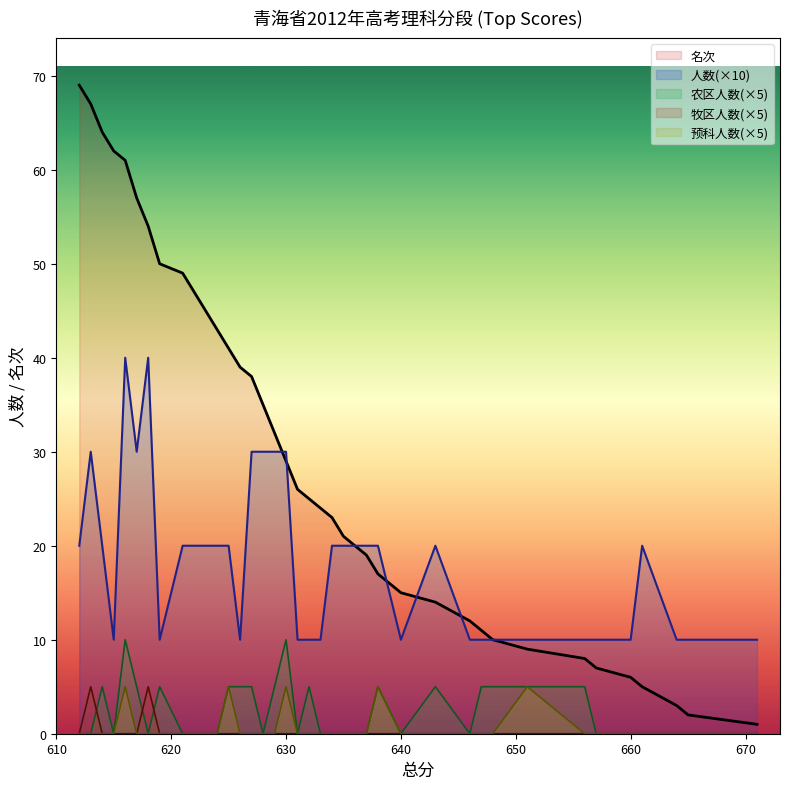

What is the maximum value shown in the chart?

69